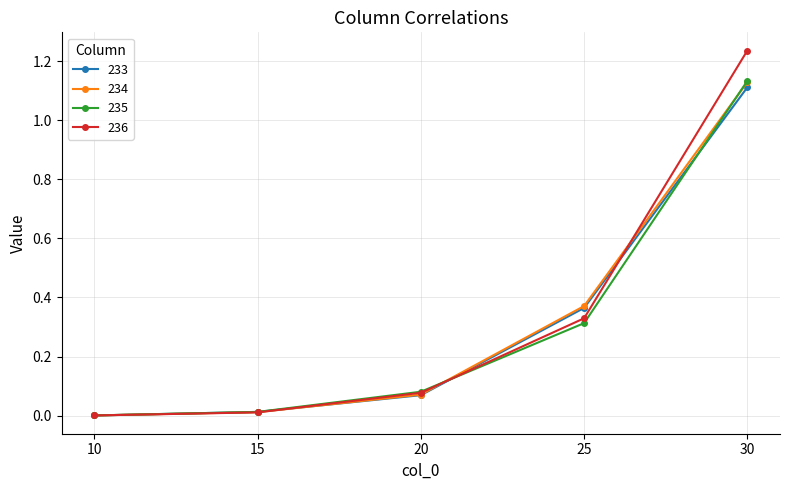

At which category is the sum across all series the highest?

30